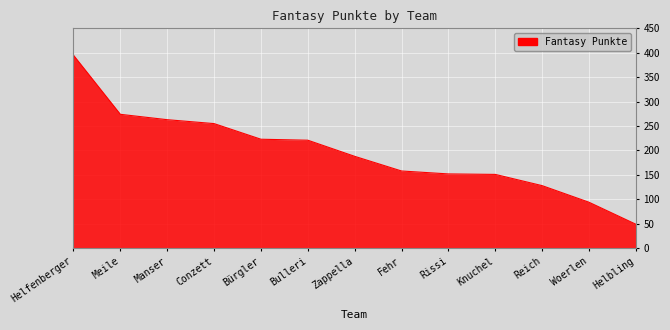

How many lines are shown in the chart?

1